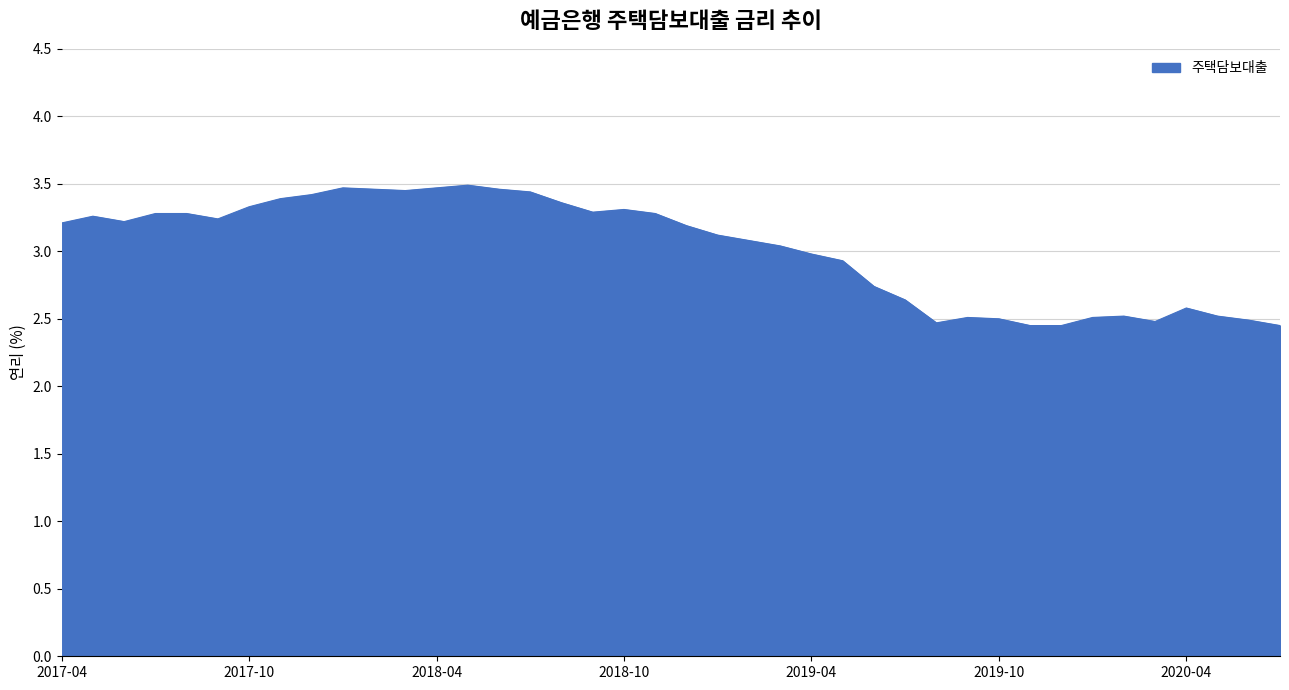

How many series are shown in this chart?

1